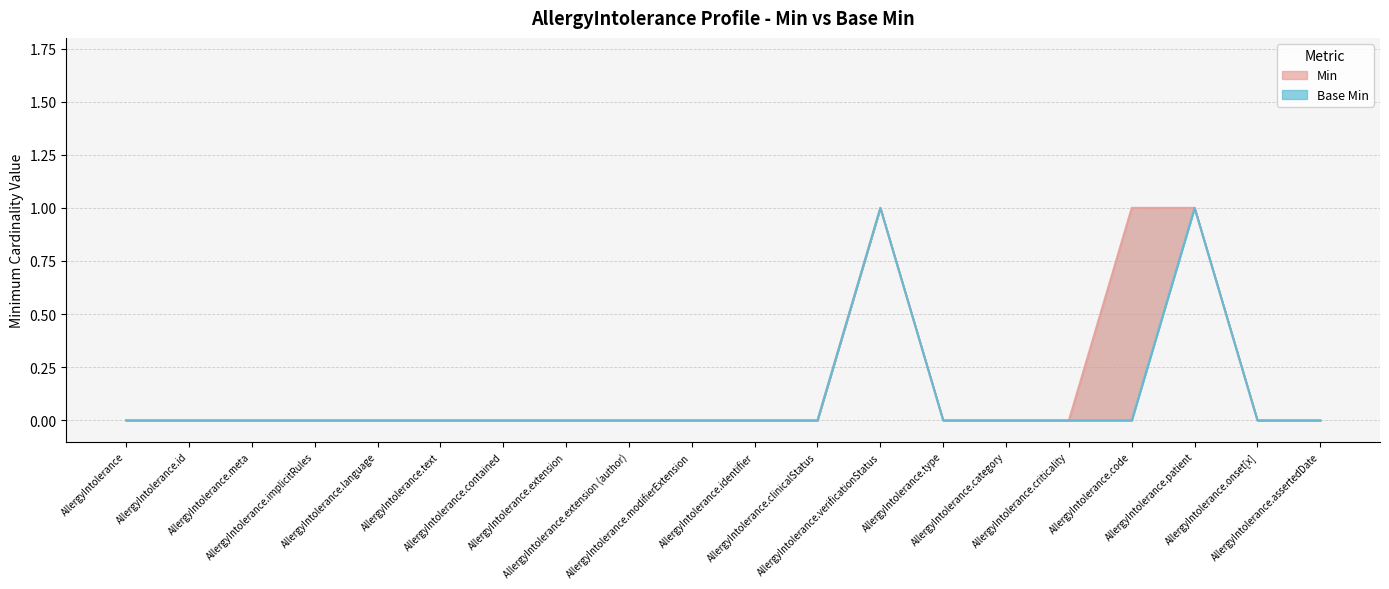

In Min, how many points are higher than both neighbors (excluding endpoints)?

1